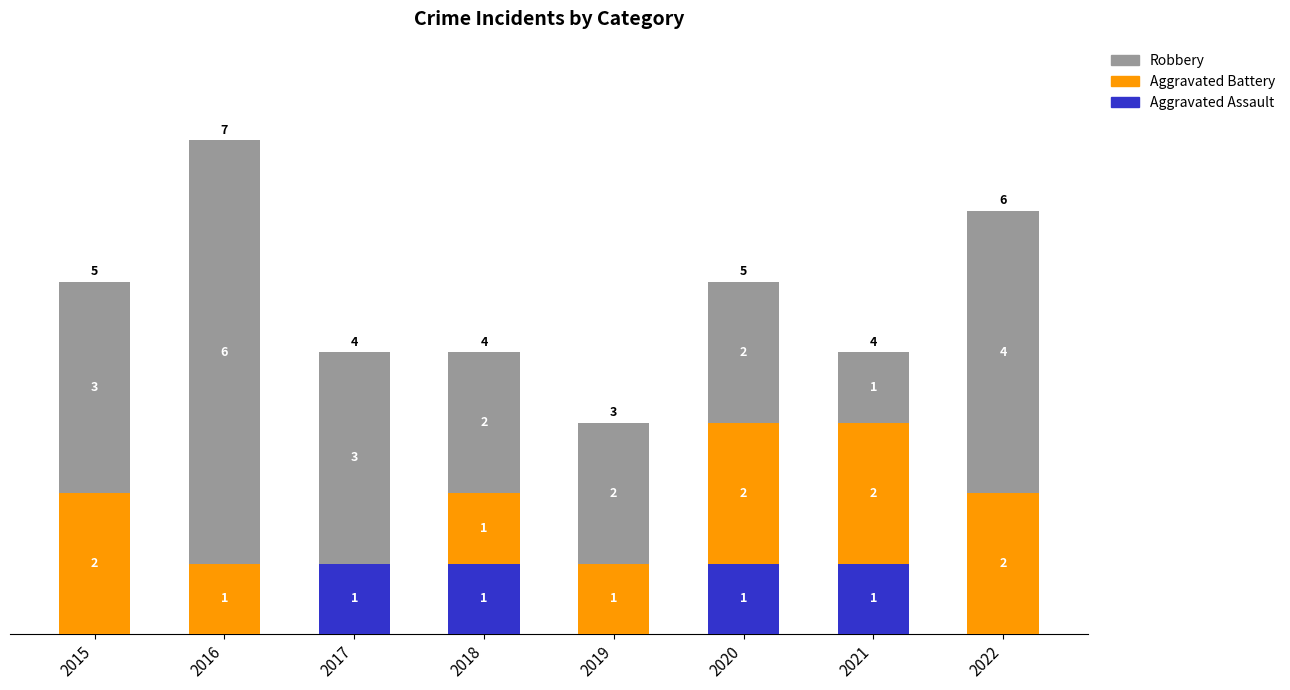

What is the total value across all series at 2015?

5